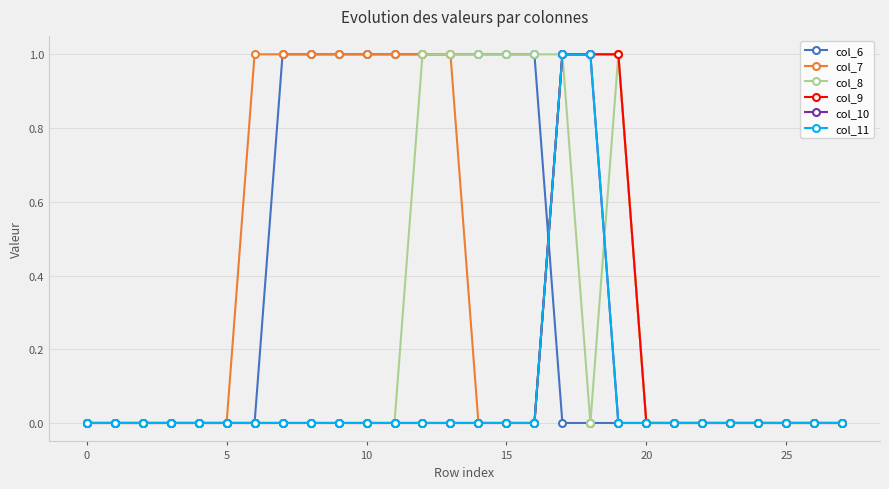

Does the chart have visible grid lines?

Yes